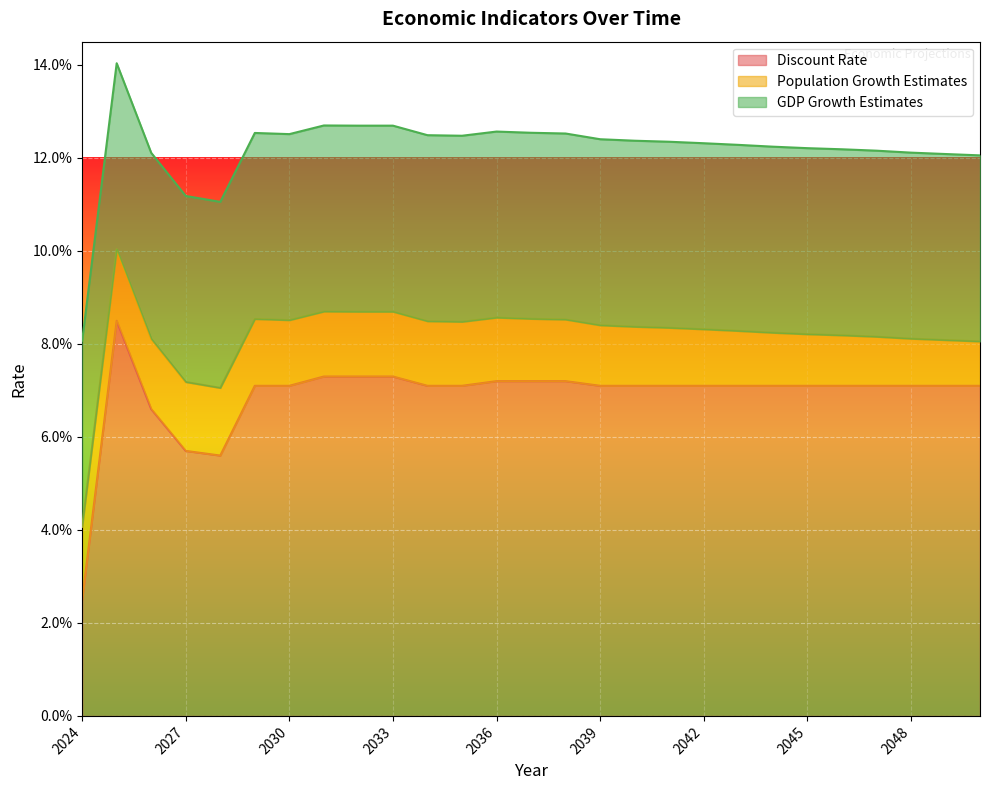

Which series has the largest total across all categories?

Discount Rate